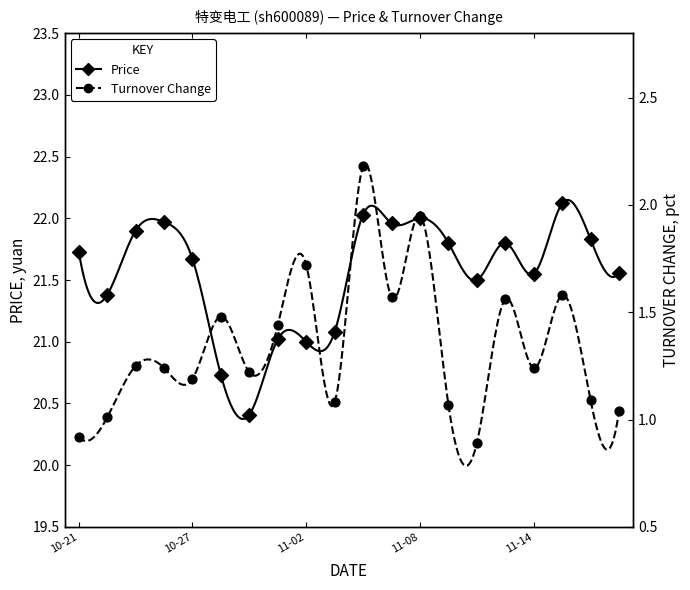

What is the total value across all series at 10-27?

22.9